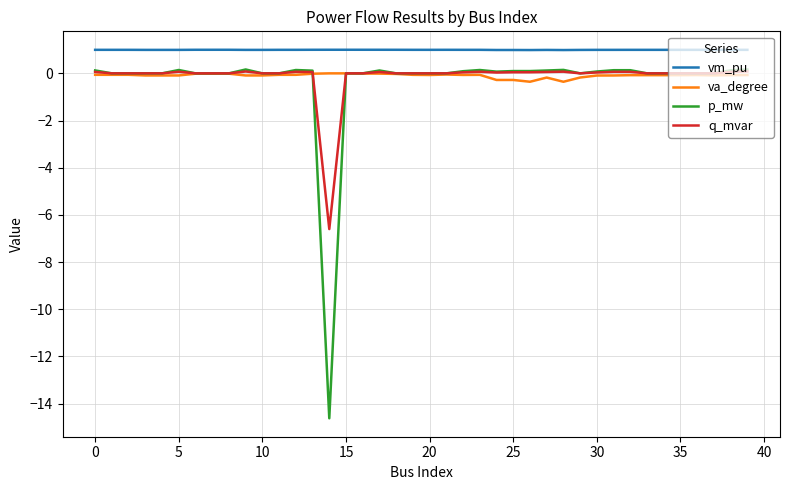

Which series has the largest total across all categories?

vm_pu